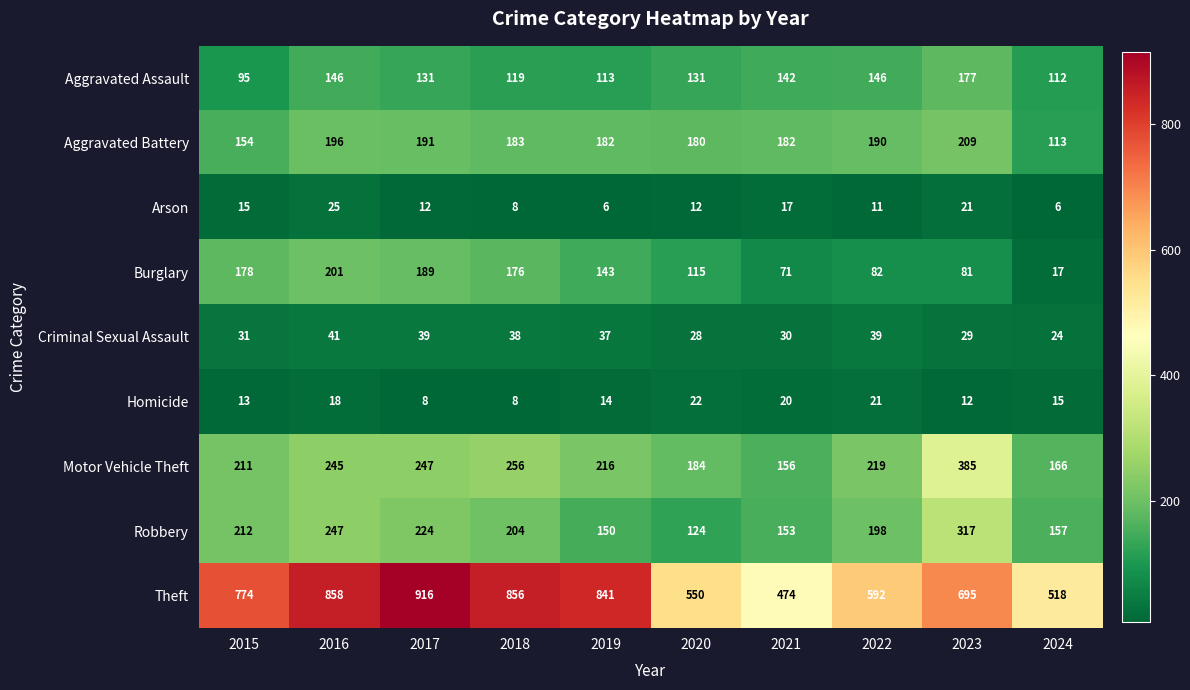

What is the difference between the maximum and minimum values in the Aggravated Assault series?

82